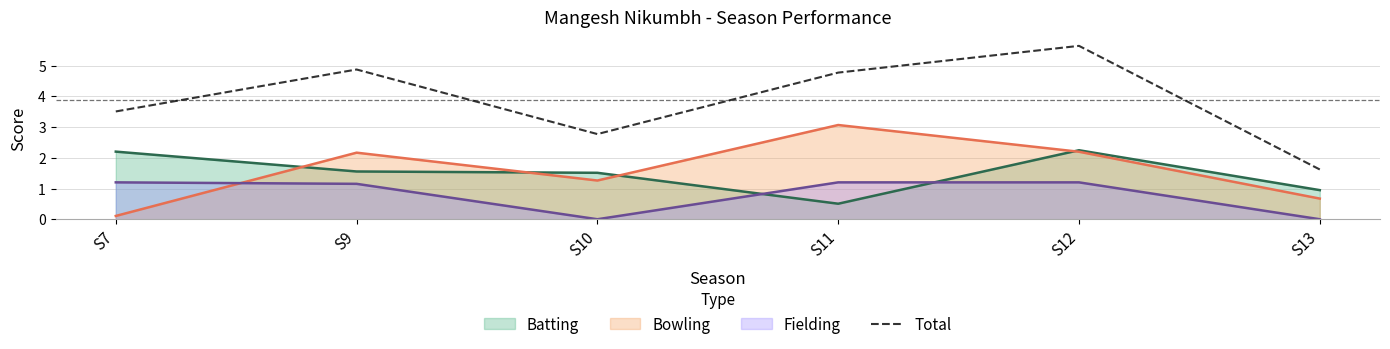

True or false: Total has a value of 1.6 at S13.

True